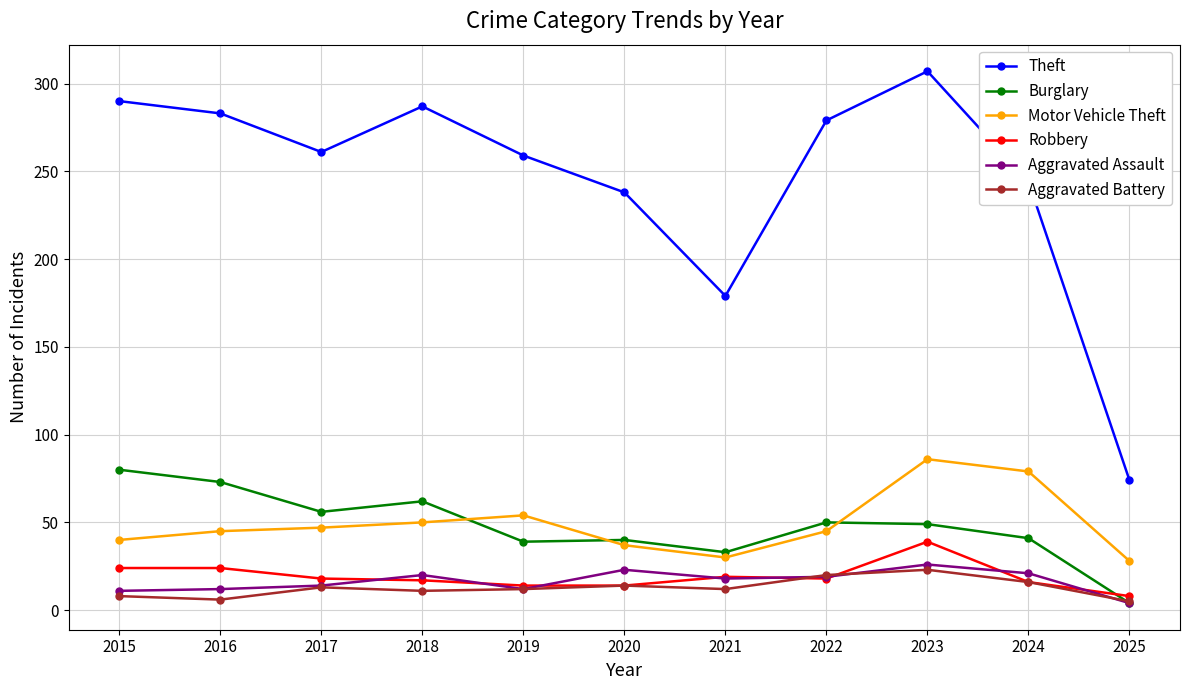

Which category has the highest value across all series?

2023